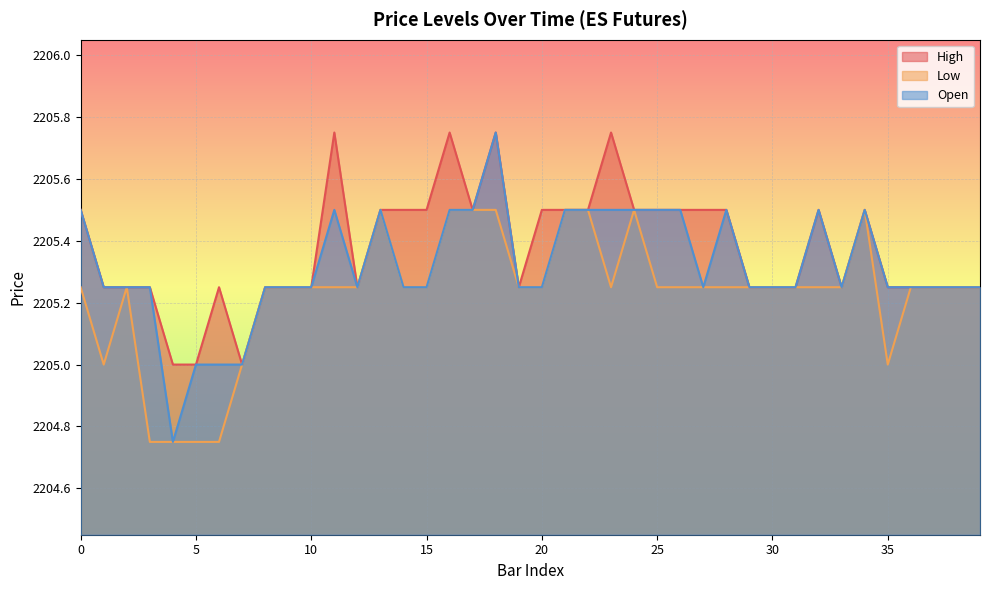

At which label is Open closest to 2205?

5